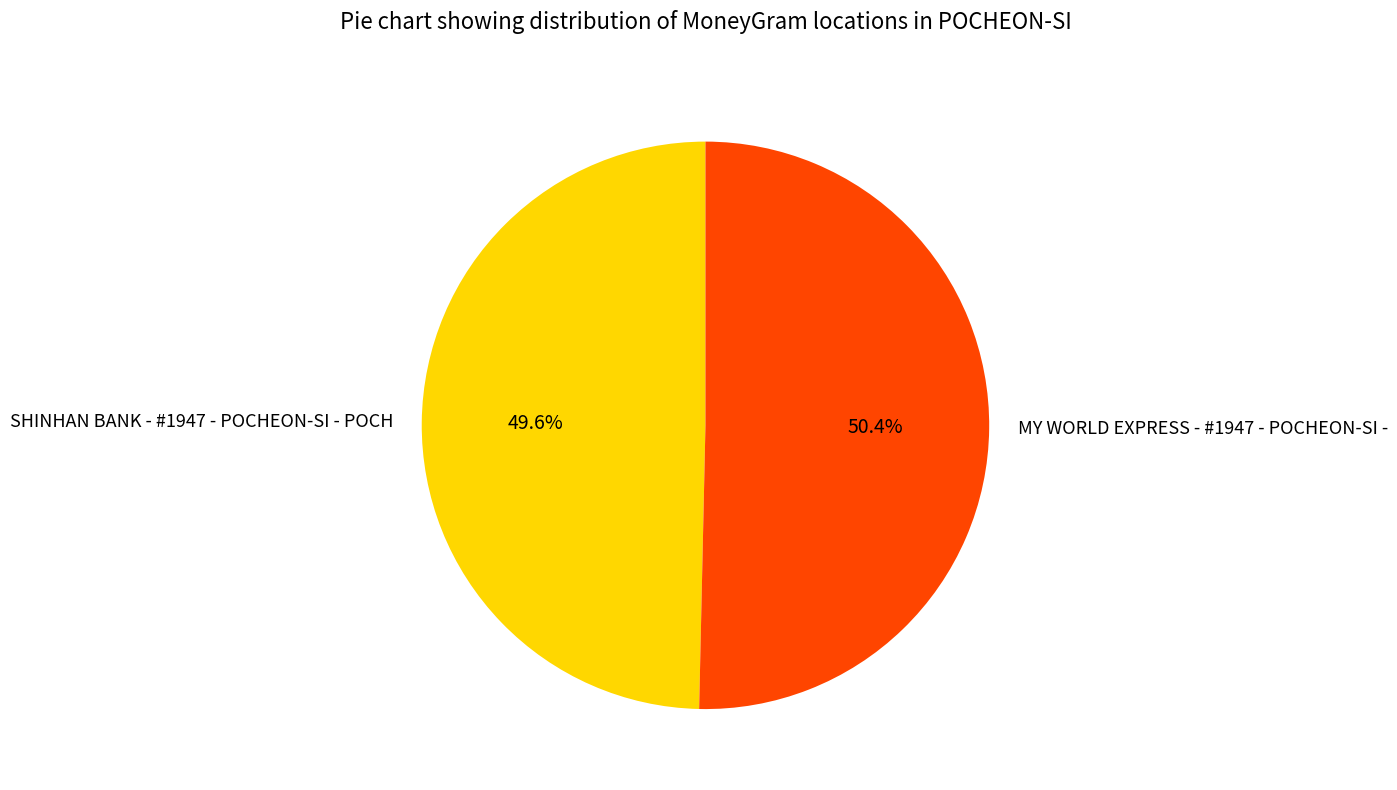

What is the ratio of the value at MY WORLD EXPRESS - #1947 - POCHEON-SI - to the value at SHINHAN BANK - #1947 - POCHEON-SI - POCH?

1.0